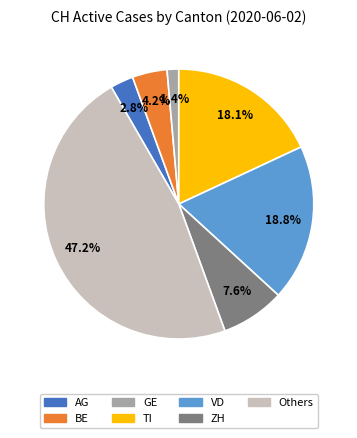

Does any single category account for the majority?

No